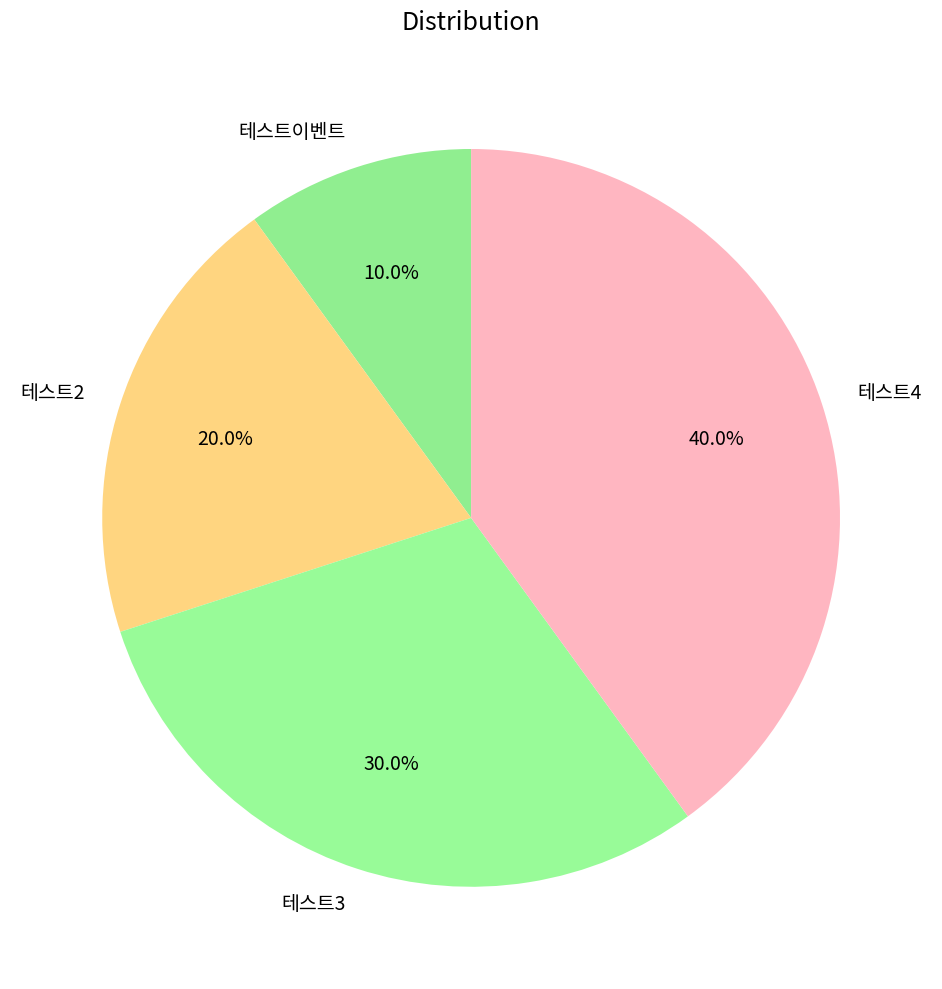

Which slice is the smallest?

테스트이벤트